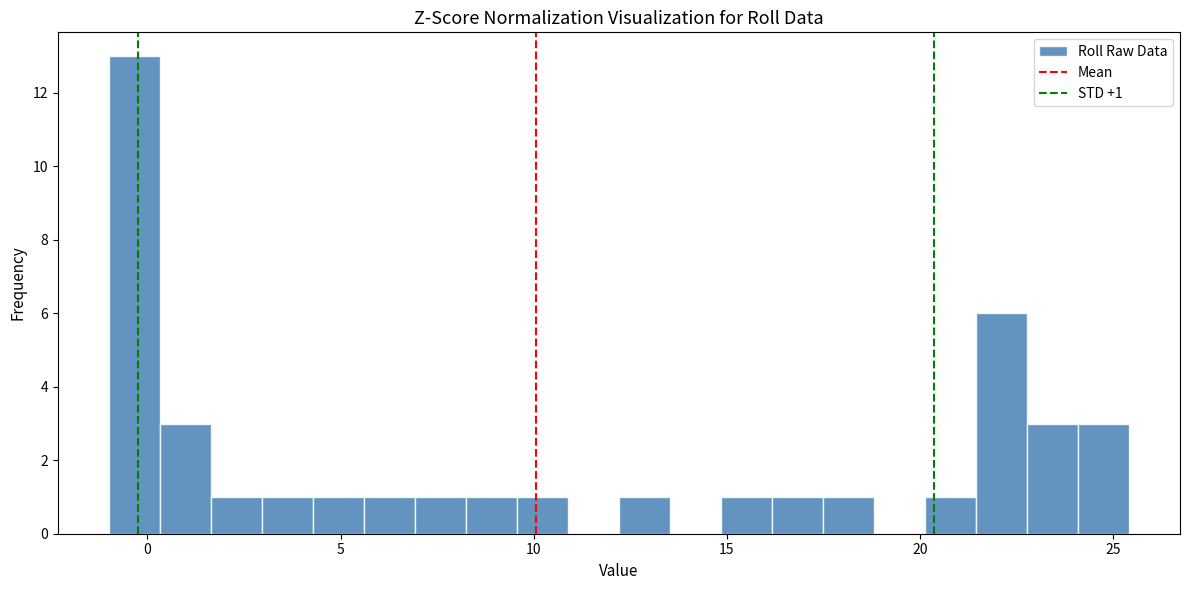

Around what value on the x-axis is the tallest bar? Give the approximate position of its centre, as read against the axis.

-0.5